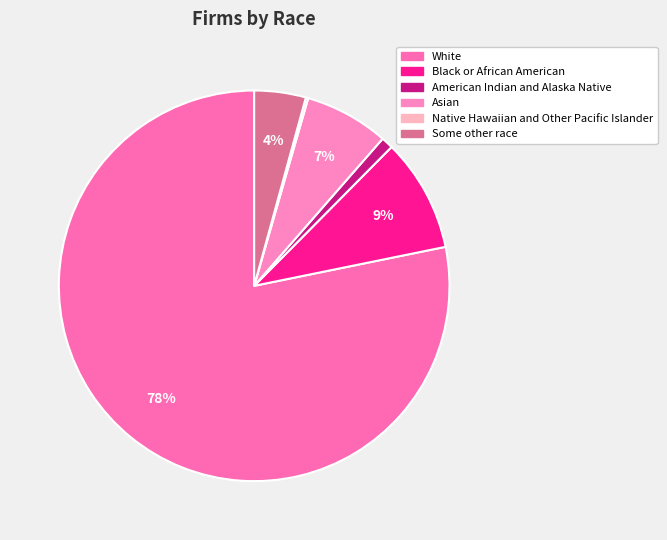

Rank the categories by value from highest to lowest.

White, Black or African American, Asian, Some other race, American Indian and Alaska Native, Native Hawaiian and Other Pacific Islander